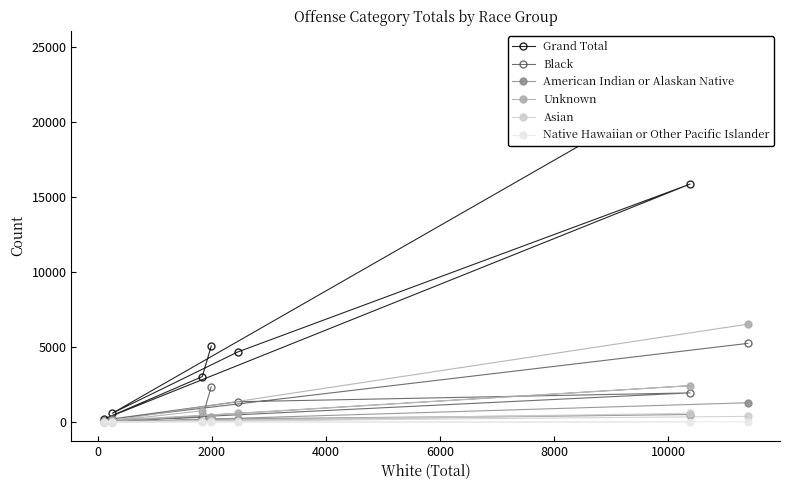

The value of Native Hawaiian or Other Pacific Islander at 6000 is 0. True or false?

True